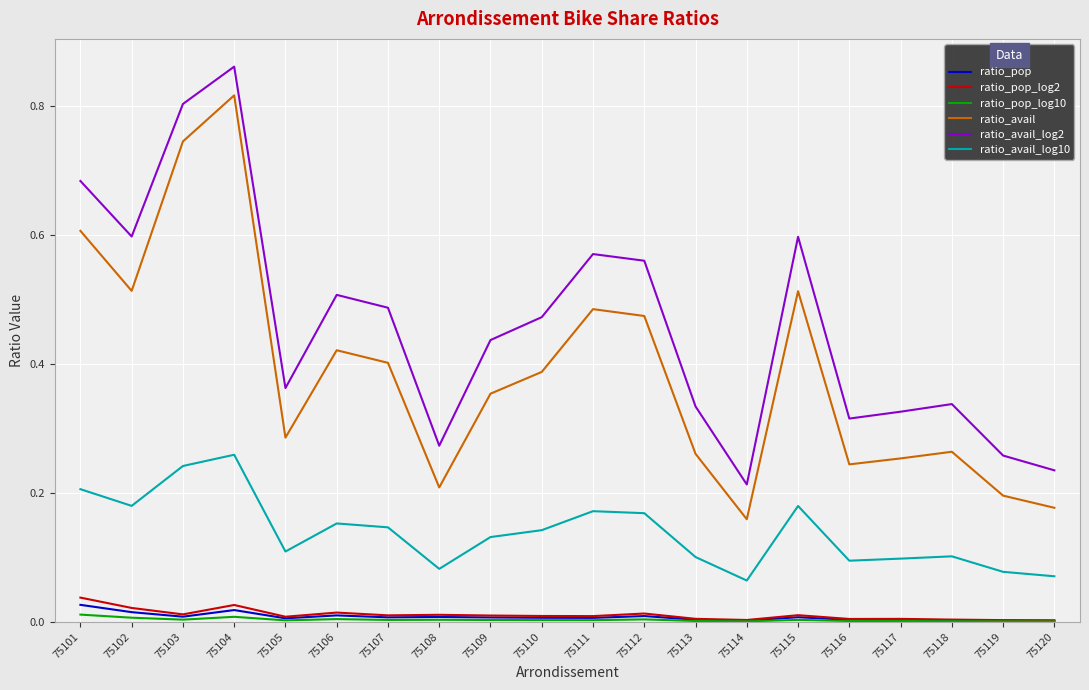

How many interior local peaks does the ratio_avail_log10 series have?

5